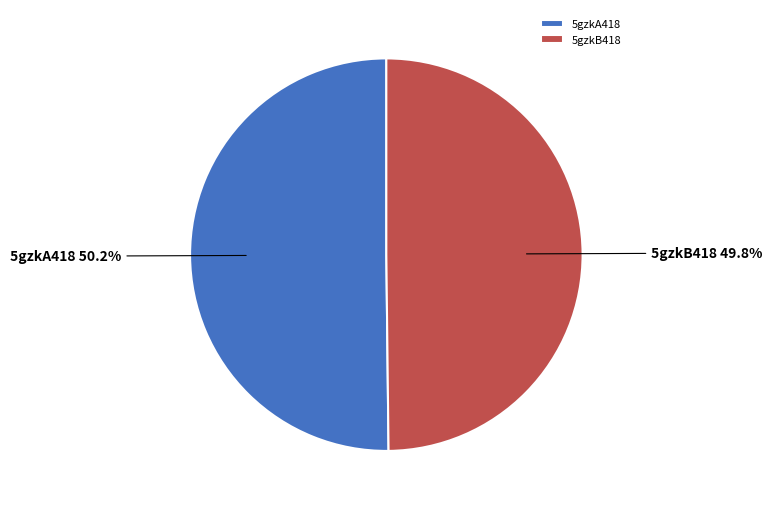

Is there any slice that represents more than half of the pie?

Yes